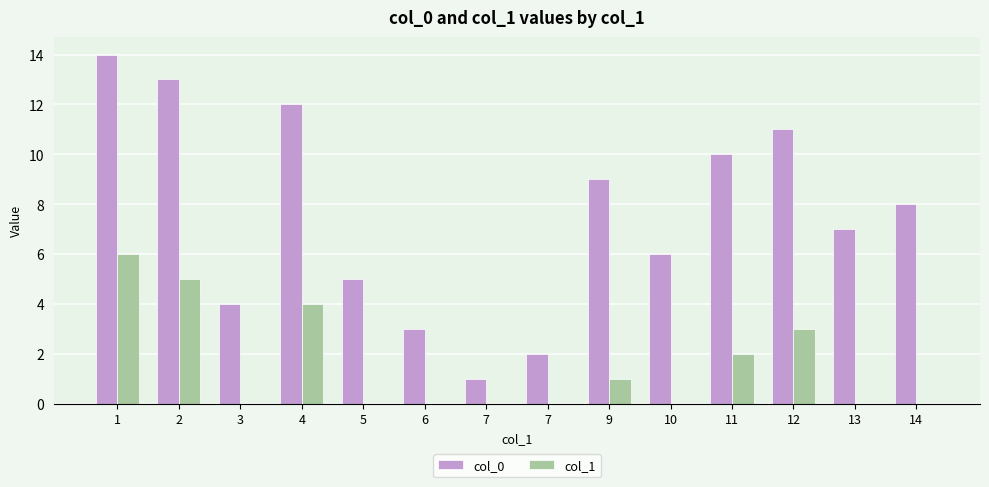

What is the value of the col_0 bar at the 3rd from the left?

4